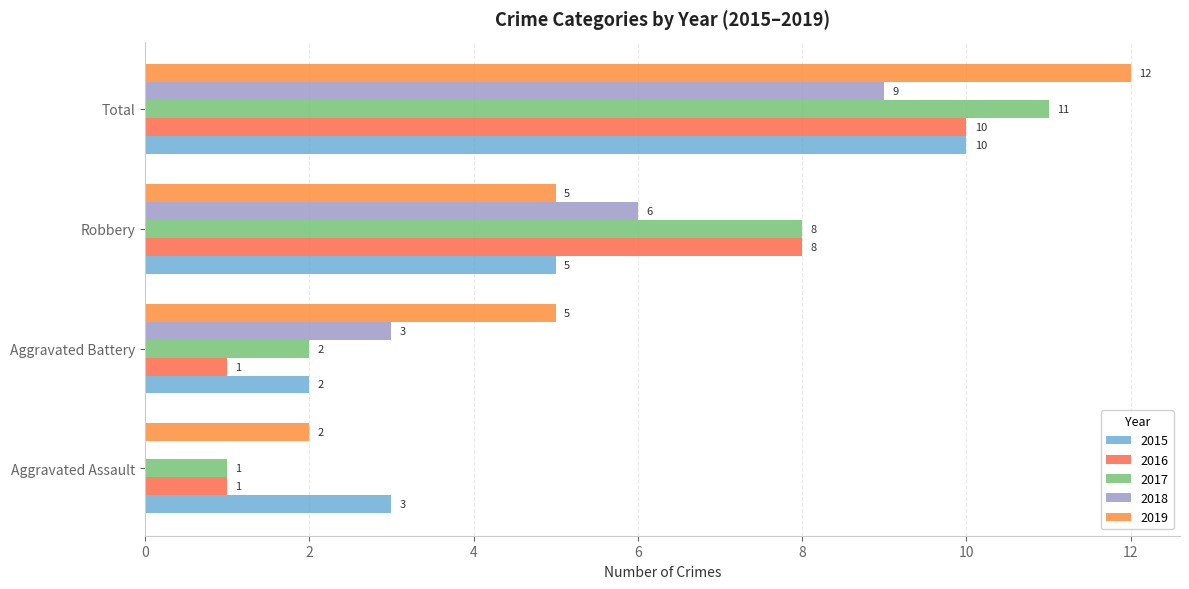

Reading left to right, list all the values displayed in this chart.

2015: Aggravated Assault=3	Aggravated Battery=2	Robbery=5	Total=10
2016: Aggravated Assault=1	Aggravated Battery=1	Robbery=8	Total=10
2017: Aggravated Assault=1	Aggravated Battery=2	Robbery=8	Total=11
2018: Aggravated Assault=0	Aggravated Battery=3	Robbery=6	Total=9
2019: Aggravated Assault=2	Aggravated Battery=5	Robbery=5	Total=12